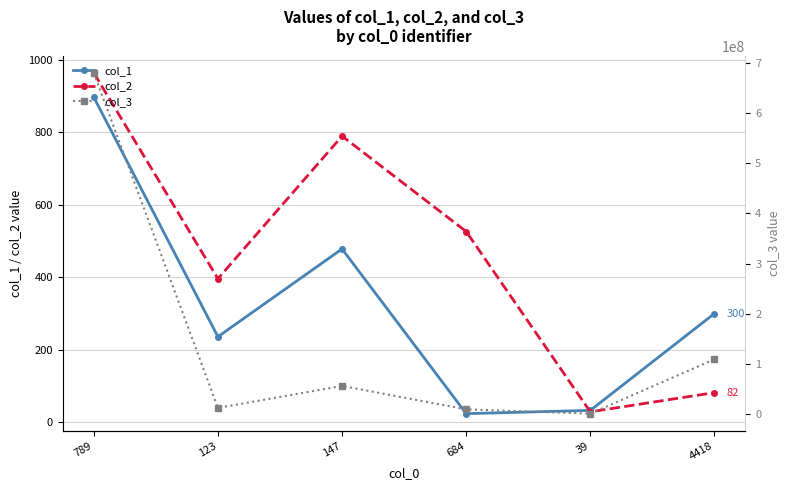

At which label does col_1 reach its peak?

789